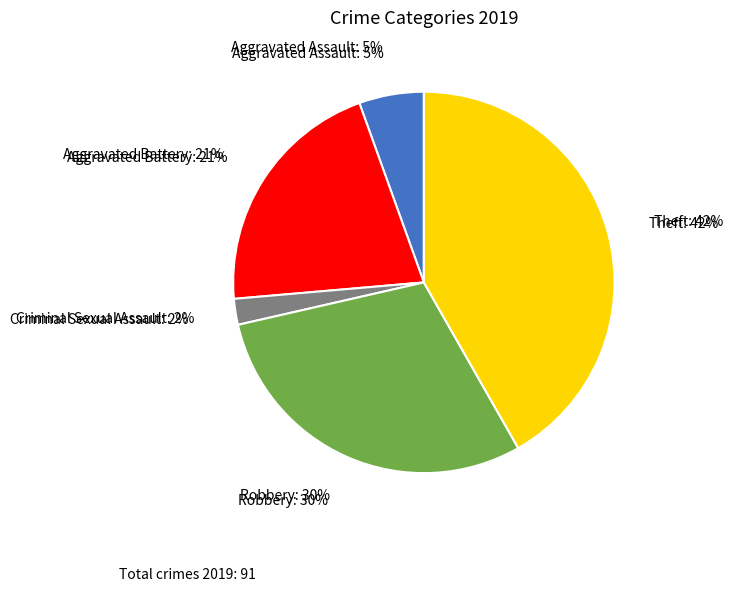

Count the number of slices in the pie.

5